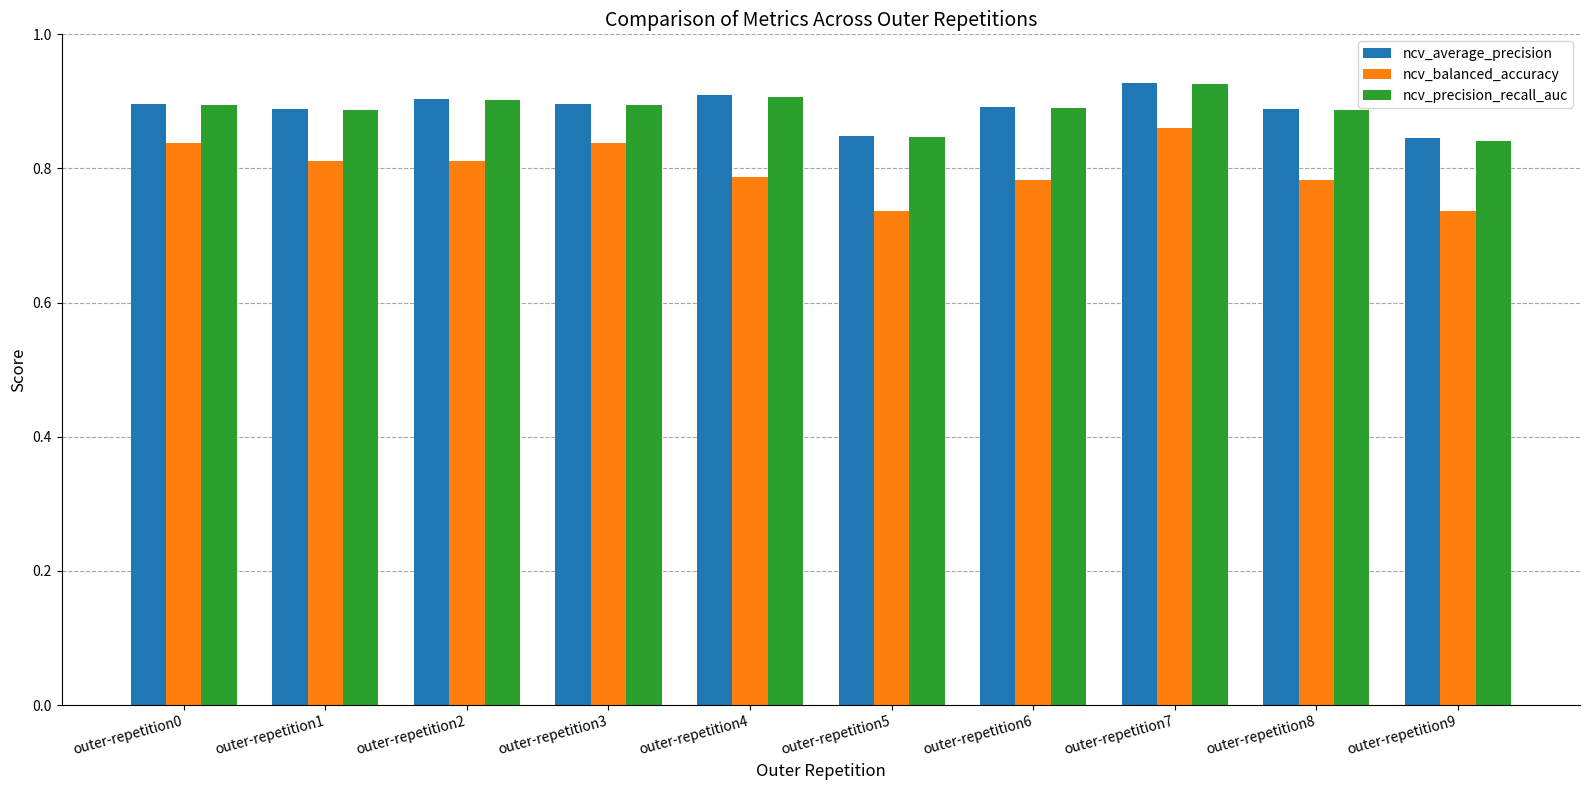

Which series has the widest spread of values?

ncv_balanced_accuracy